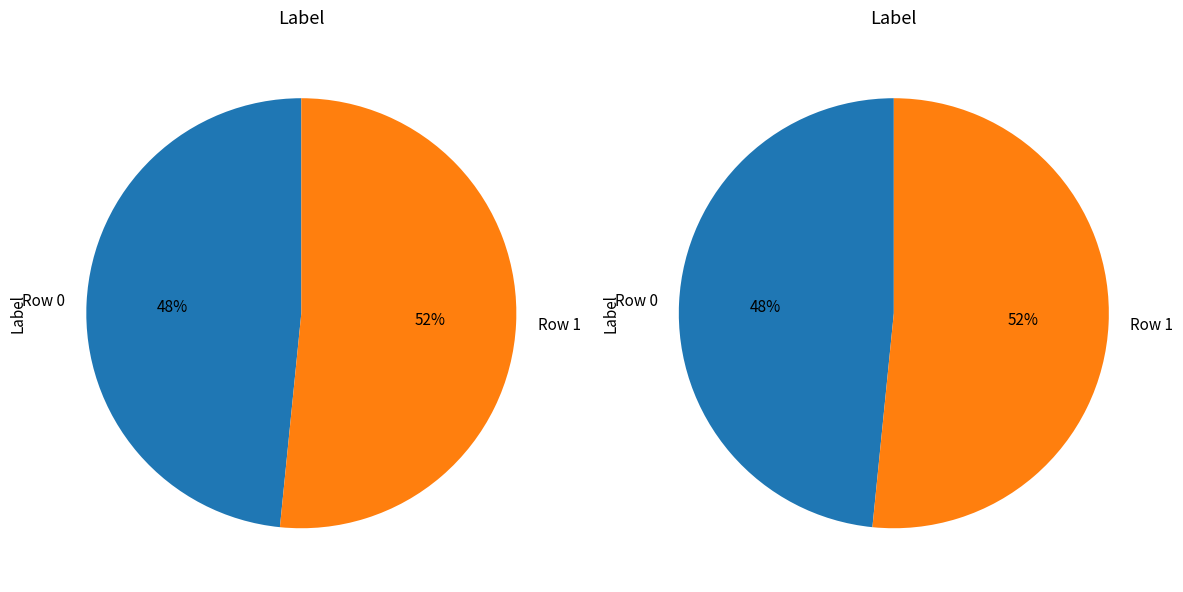

What is the total percentage of Row 1 and Row 0?

100.0%